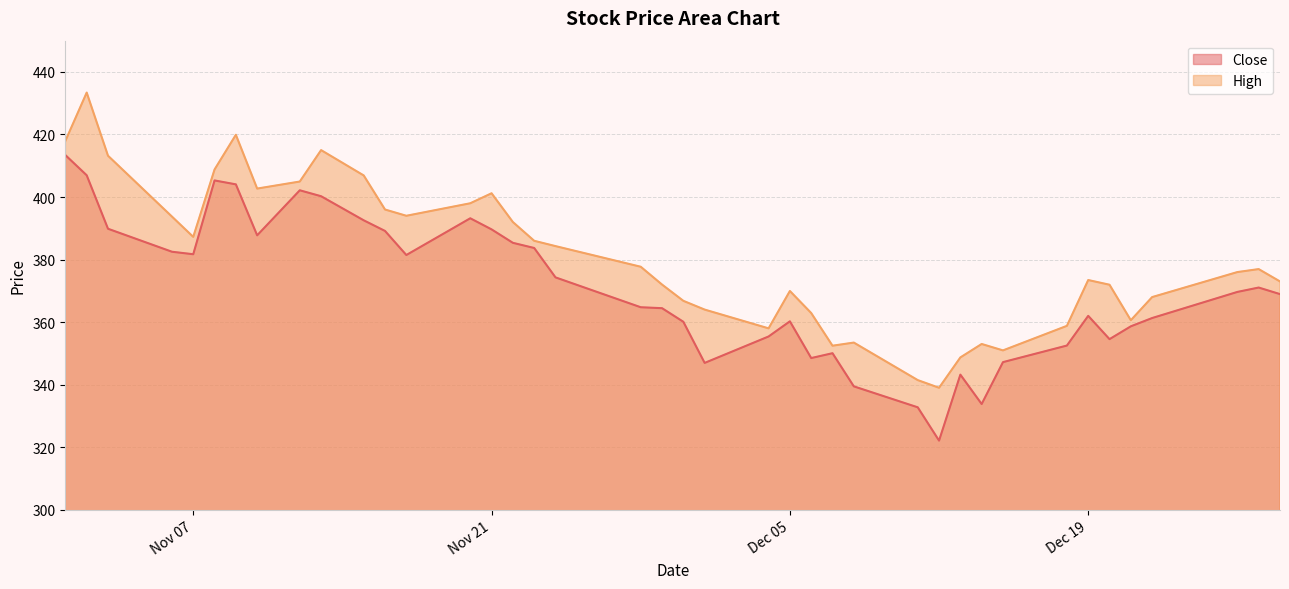

What is the sum of the High values at 2023-12-14 and 2023-12-04?

711.0